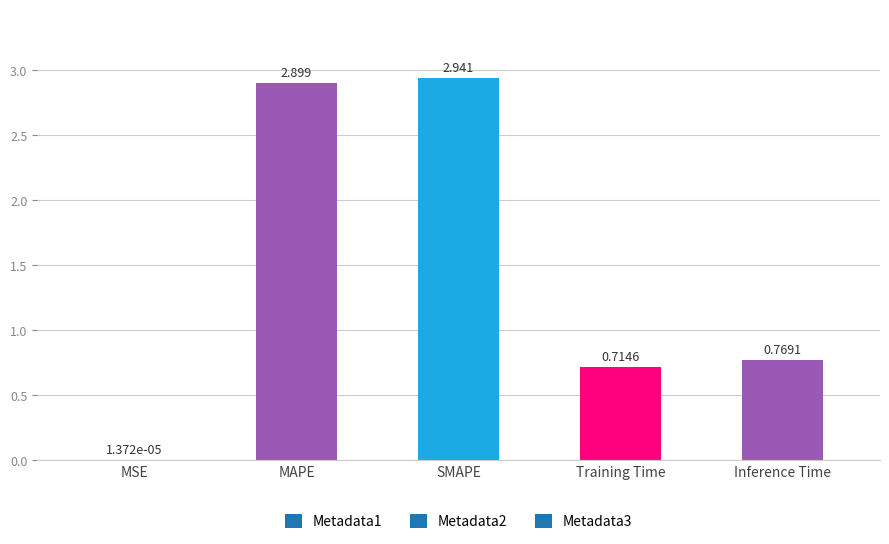

Which has a higher value, MAPE or Inference Time?

MAPE